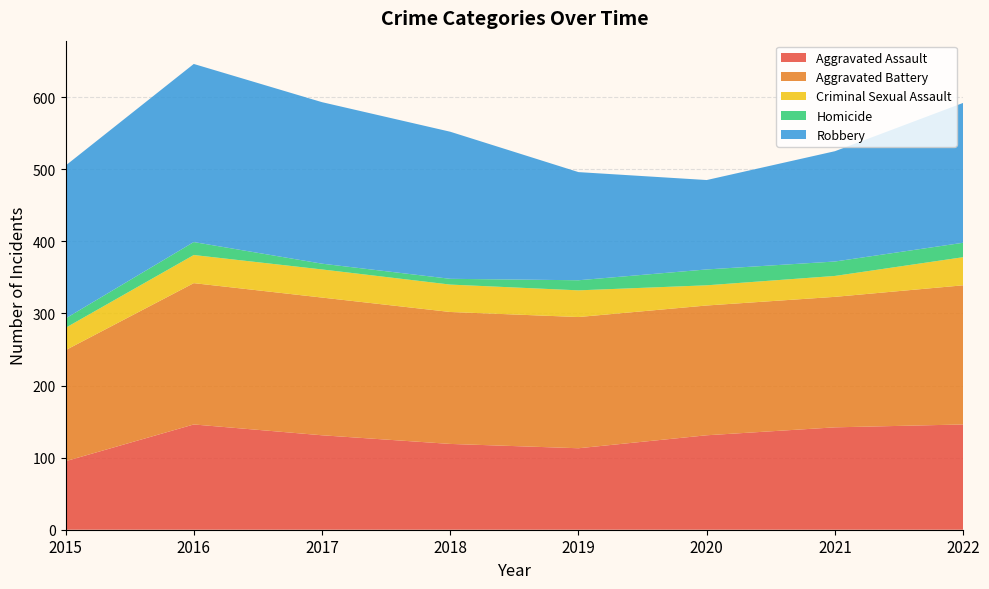

Reading left to right, list all the values displayed in this chart.

Aggravated Assault: 95	146	131	119	113	131	142	146
Aggravated Battery: 154	196	191	183	182	180	181	193
Criminal Sexual Assault: 31	39	39	38	37	28	29	39
Homicide: 13	18	8	8	14	22	20	20
Robbery: 212	247	224	204	150	124	153	194